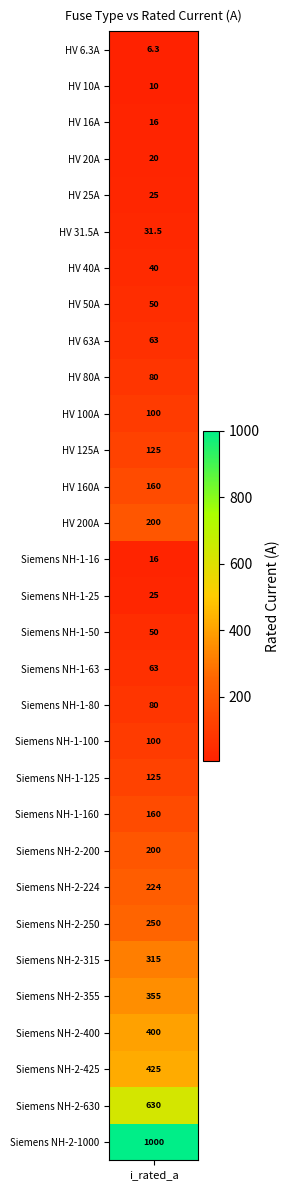

How many categories are shown in the chart?

31